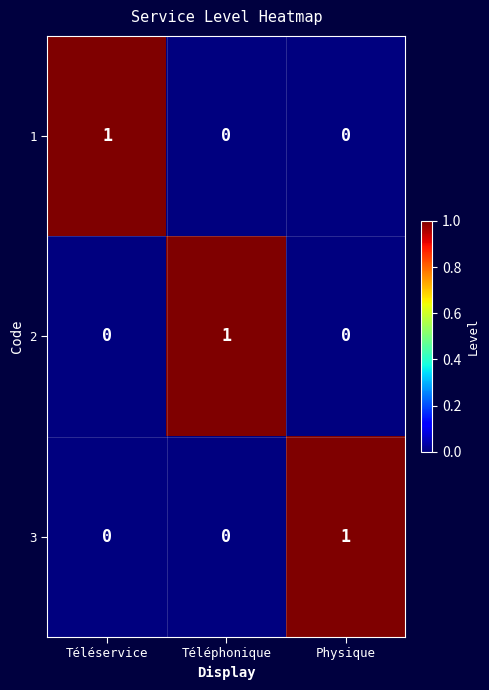

How many data points in 3 are above 0?

1